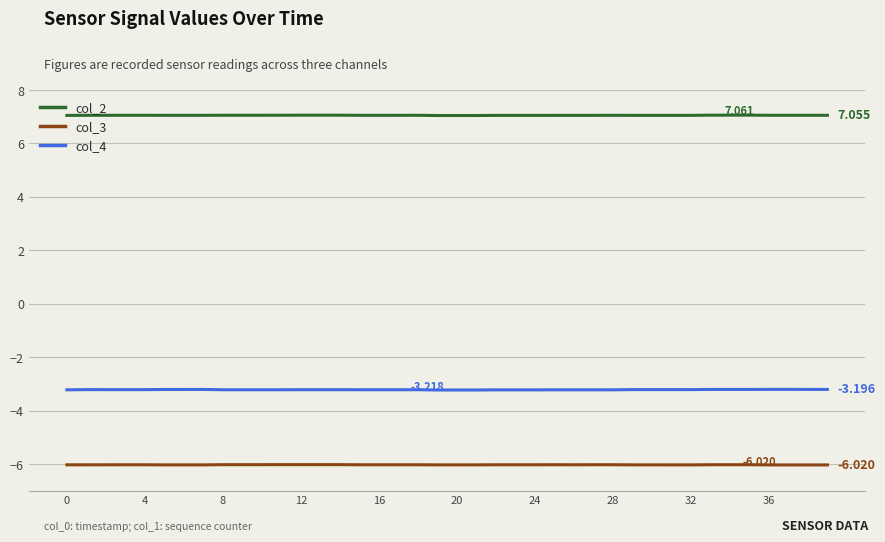

True or false: col_4 and col_3 intersect in this chart.

False